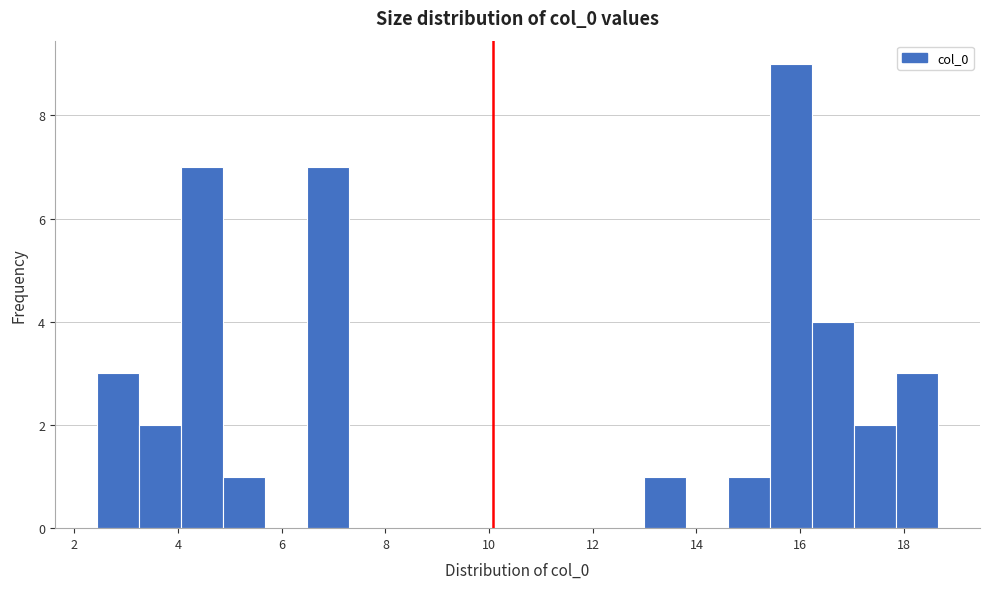

Reading left to right, transcribe this chart: for each bar, give the range it covers on the x-axis and its height. Neither the bar edges nor the heights are printed on the chart, so give them approximately, as read against the axes.

2.4 to 3.2: 3
3.2 to 4.0: 2
4.0 to 4.8: 7
4.8 to 5.6: 1
5.6 to 6.4: 0
6.4 to 7.4: 7
7.4 to 8.2: 0
8.2 to 9.0: 0
9.0 to 9.8: 0
9.8 to 10.6: 0
10.6 to 11.4: 0
11.4 to 12.2: 0
12.2 to 13.0: 0
13.0 to 13.8: 1
13.8 to 14.6: 0
14.6 to 15.4: 1
15.4 to 16.2: 9
16.2 to 17.0: 4
17.0 to 17.8: 2
17.8 to 18.6: 3